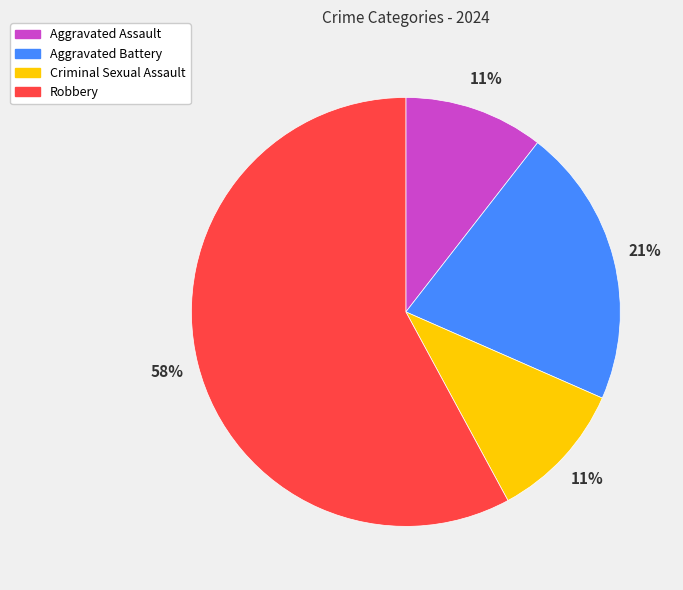

Count the number of slices in the pie.

4